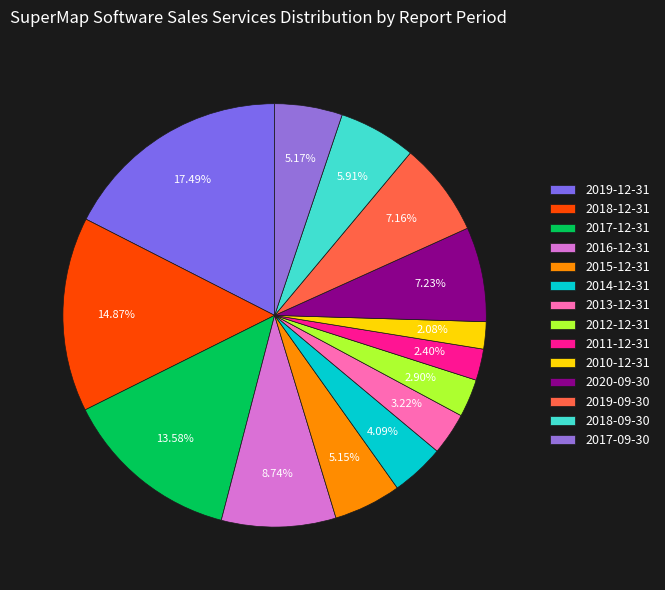

What is the change in value from 2017-12-31 to 2010-12-31?

-1124198182.0